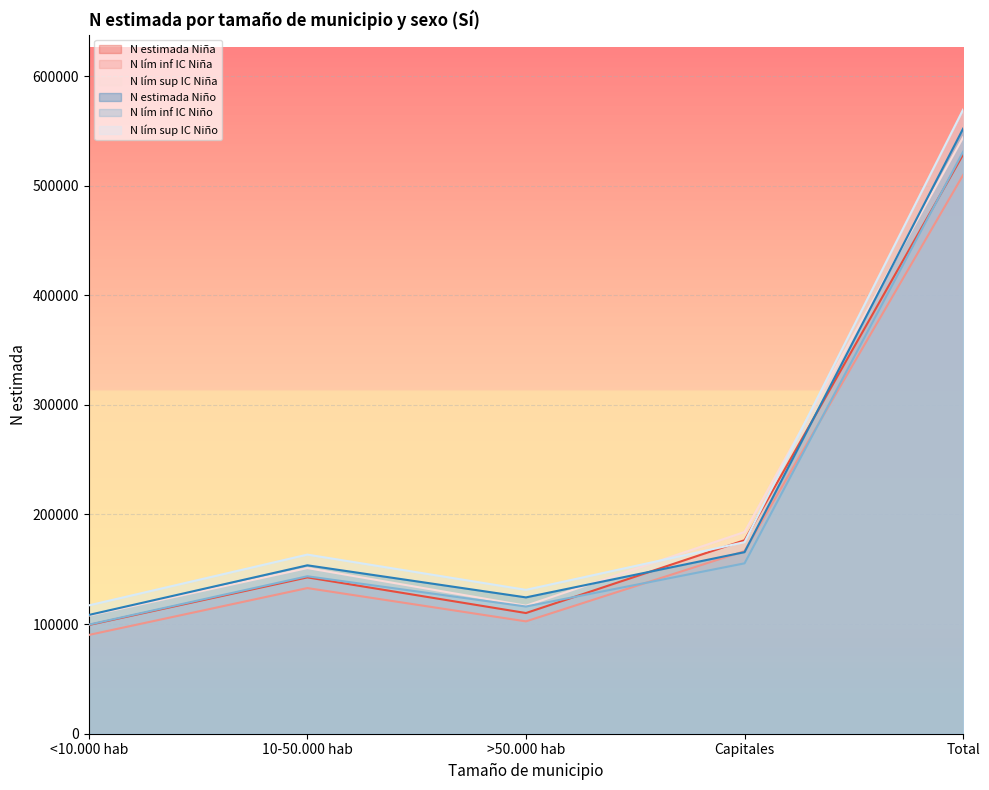

How many lines are shown in the chart?

6